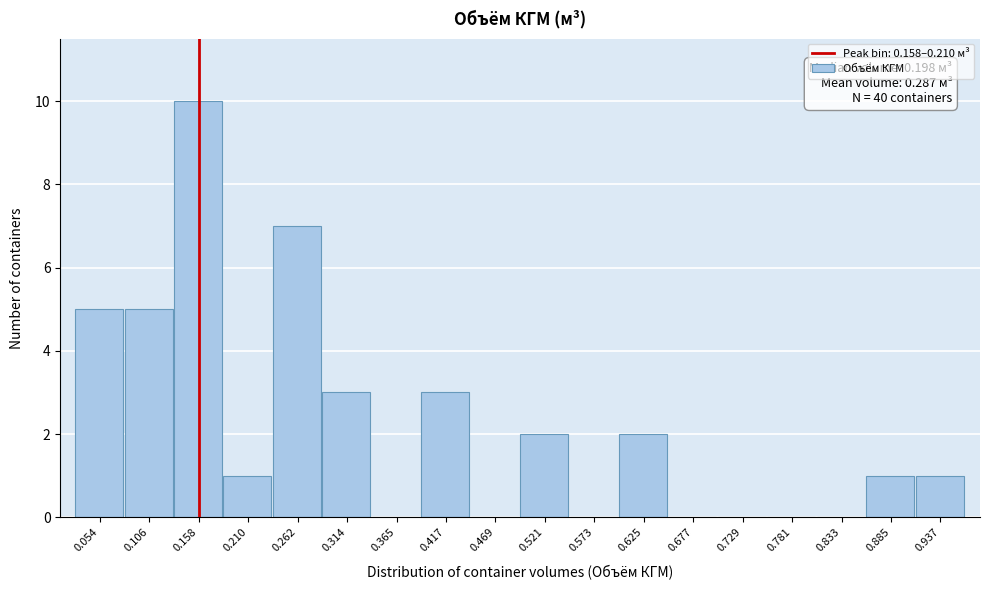

Reading left to right, extract all data points from this chart.

0.054=5	0.106=5	0.158=10	0.210=1	0.262=7	0.314=3	0.365=0	0.417=3	0.469=0	0.521=2	0.573=0	0.625=2	0.677=0	0.729=0	0.781=0	0.833=0	0.885=1	0.937=1